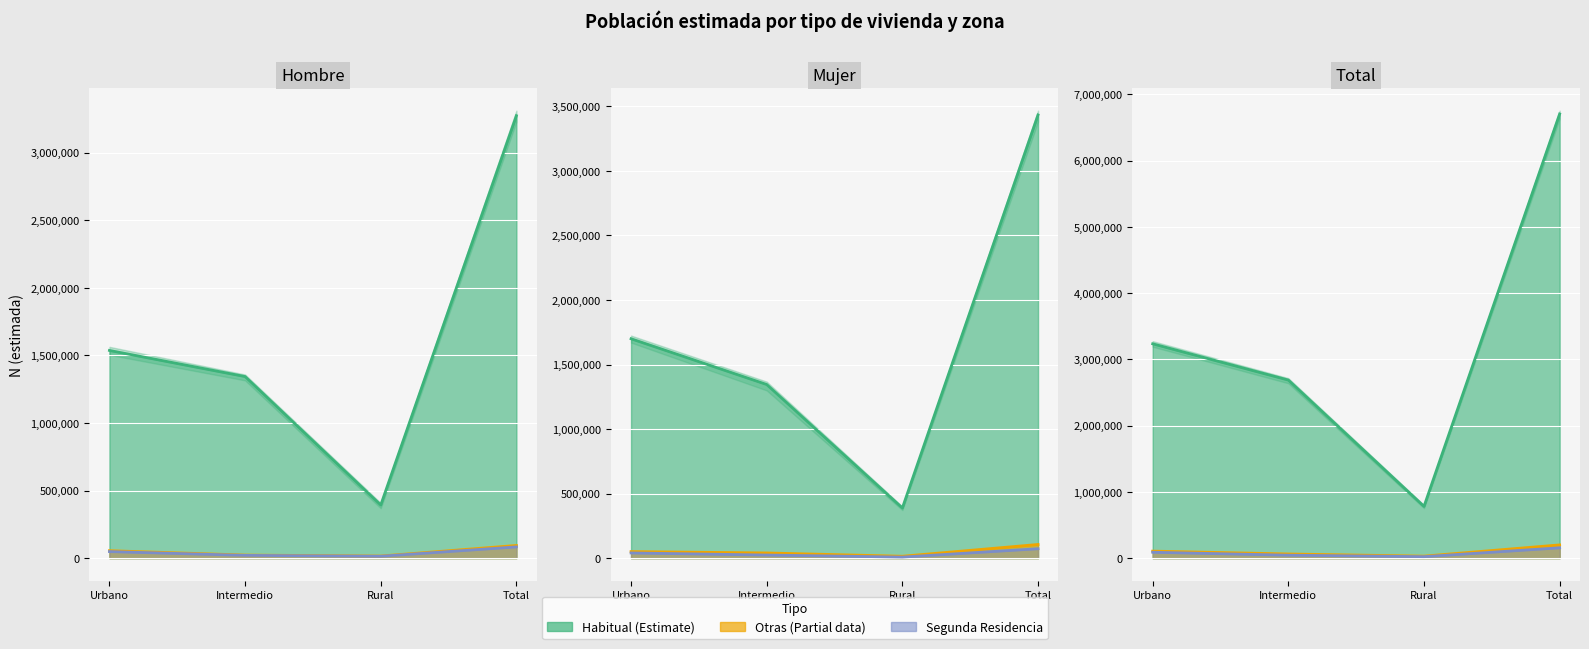

What is the difference between the Total (n muestra) values at Rural and Total?

2879371